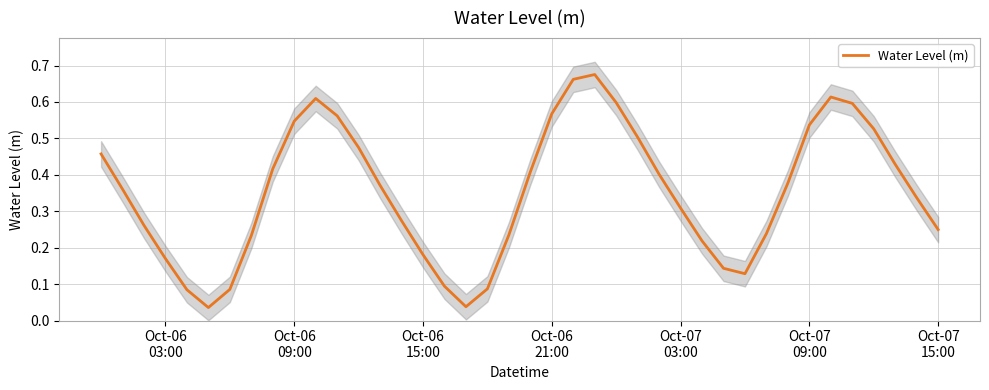

Reading right to left, transcribe all the data shown in this chart.

0.2	0.3	0.4	0.5	0.6	0.6	0.5	0.4	0.2	0.1	0.1	0.2	0.3	0.4	0.5	0.6	0.7	0.7	0.6	0.4	0.2	0.1	0.0	0.1	0.2	0.3	0.4	0.5	0.6	0.6	0.5	0.4	0.2	0.1	0.0	0.1	0.2	0.3	0.4	0.5